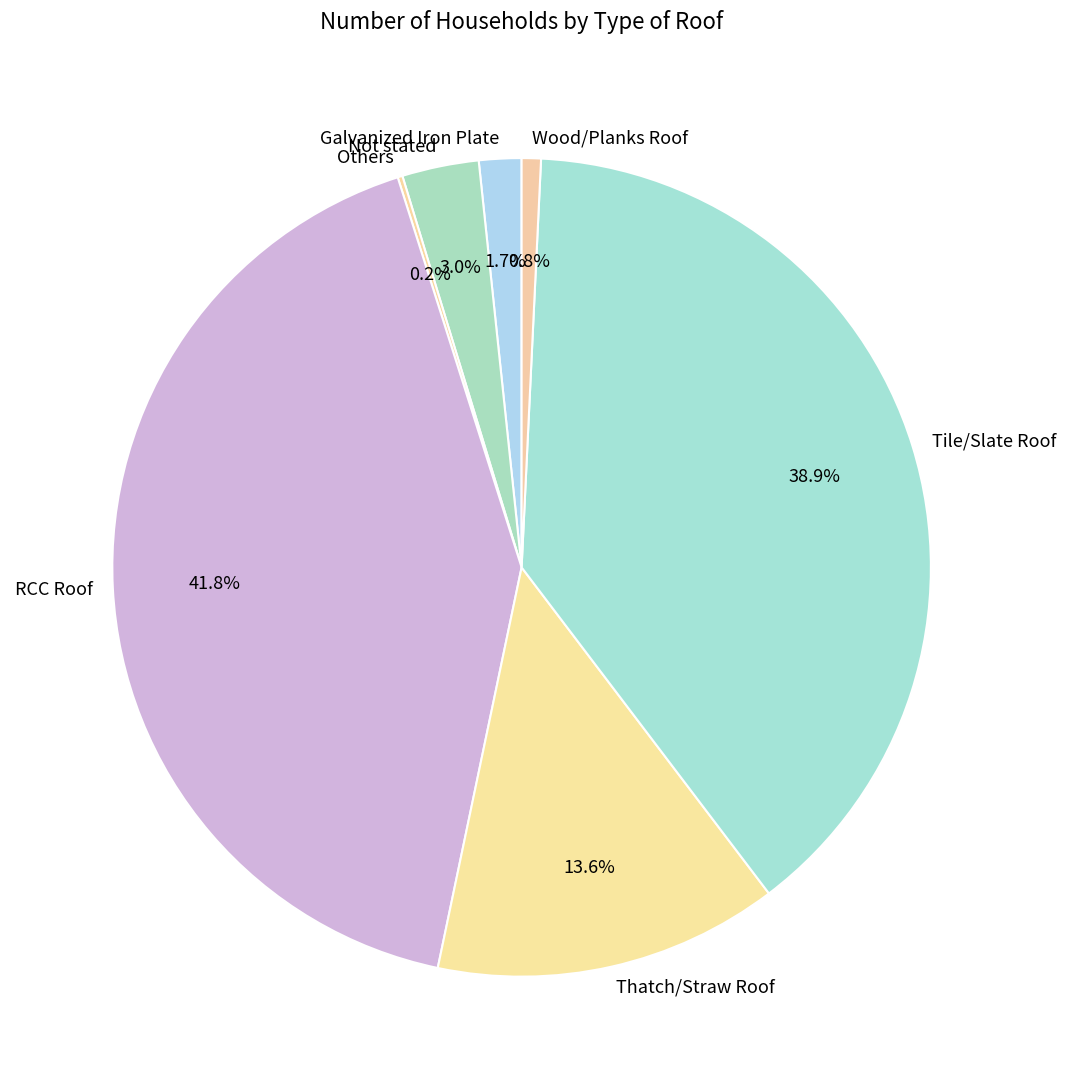

Combined, do Thatch/Straw Roof and Galvanized Iron Plate account for over 50%?

No